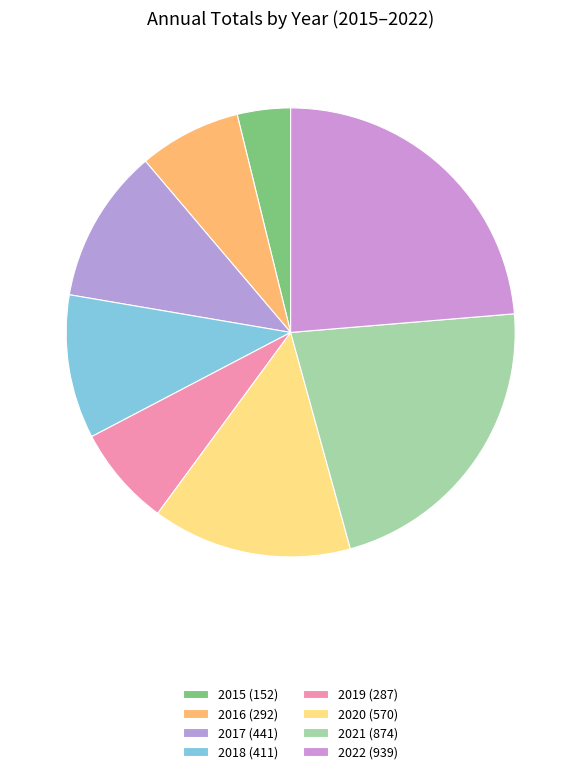

How many segments does this pie chart have?

8